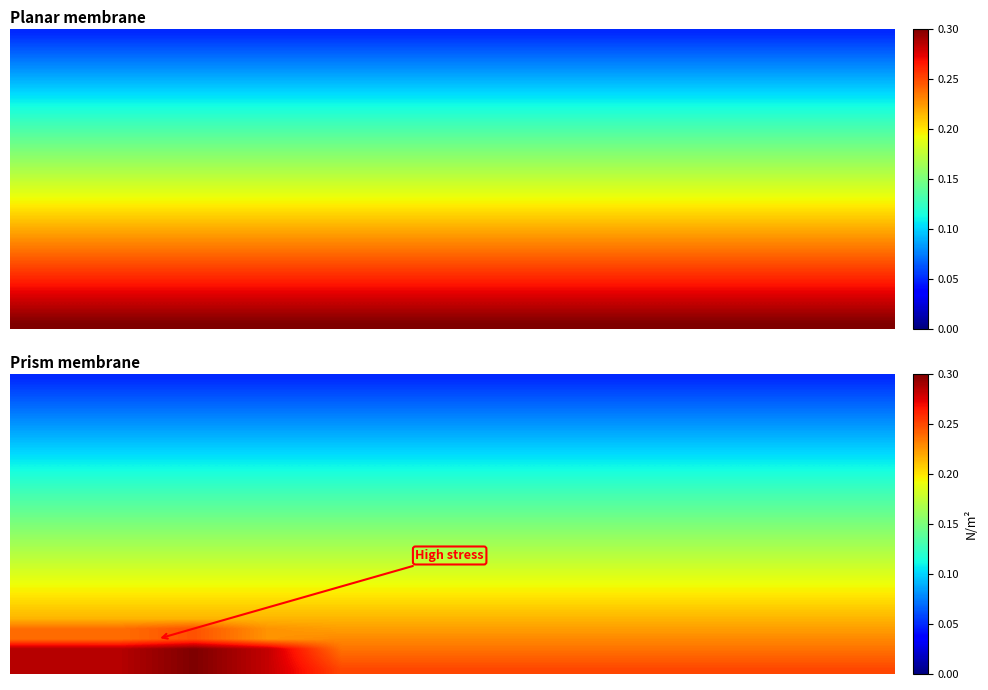

Count the number of data series in this chart.

30